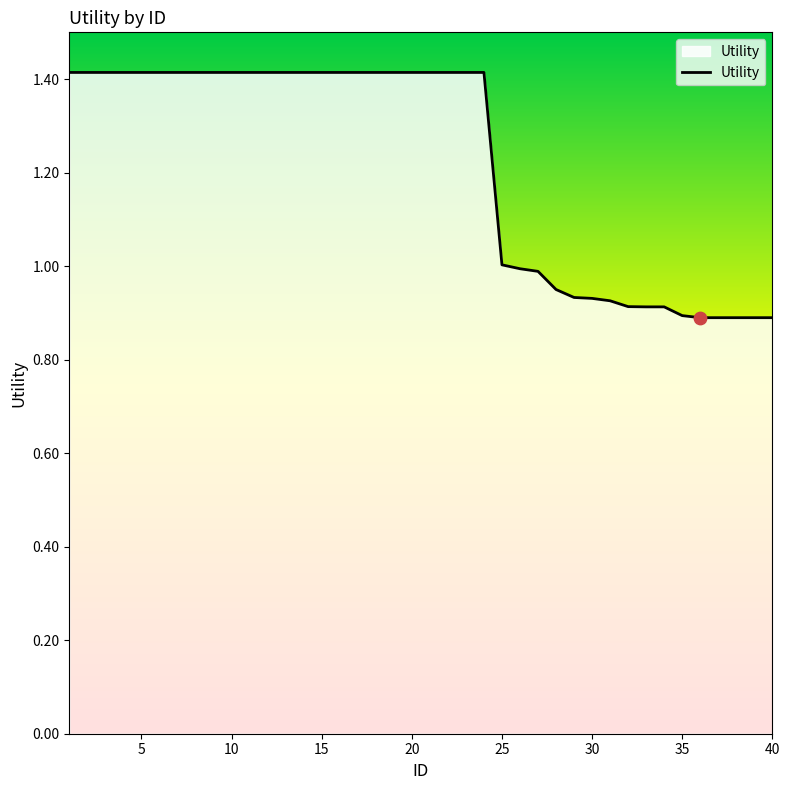

What is the maximum value shown in the chart?

1.4